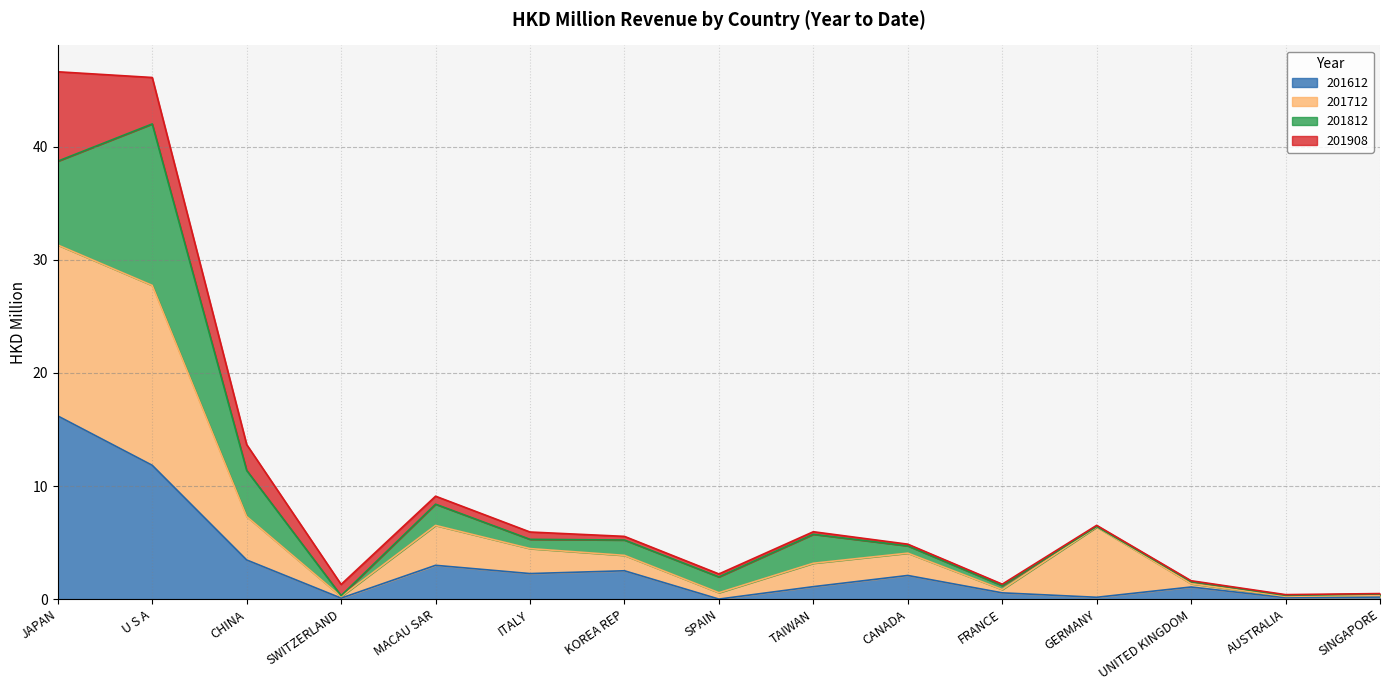

What is the sum of all 201612 values?

44.7